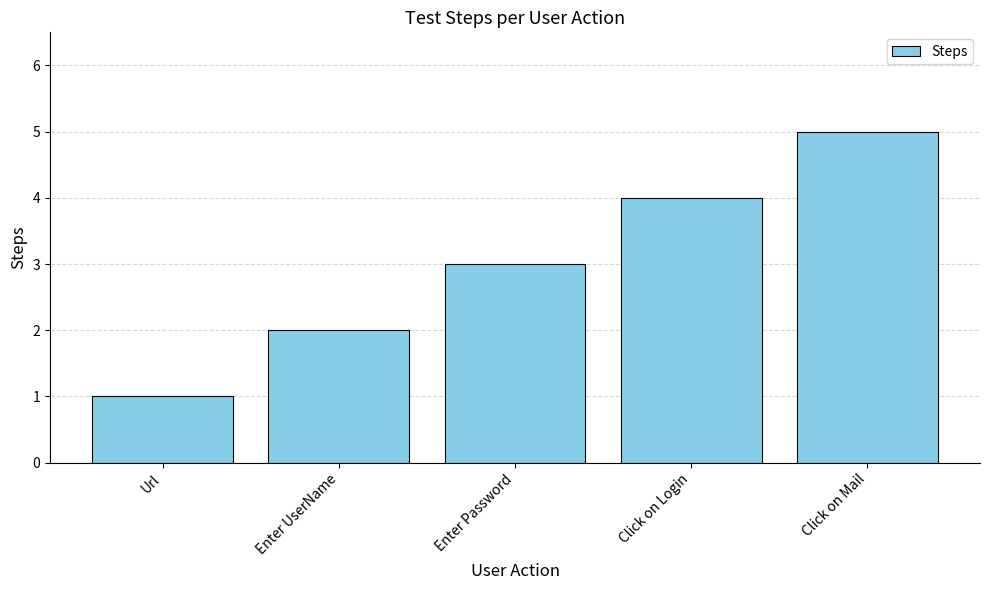

Reading left to right, transcribe all the data shown in this chart.

Url=1	Enter UserName=2	Enter Password=3	Click on Login=4	Click on Mail=5